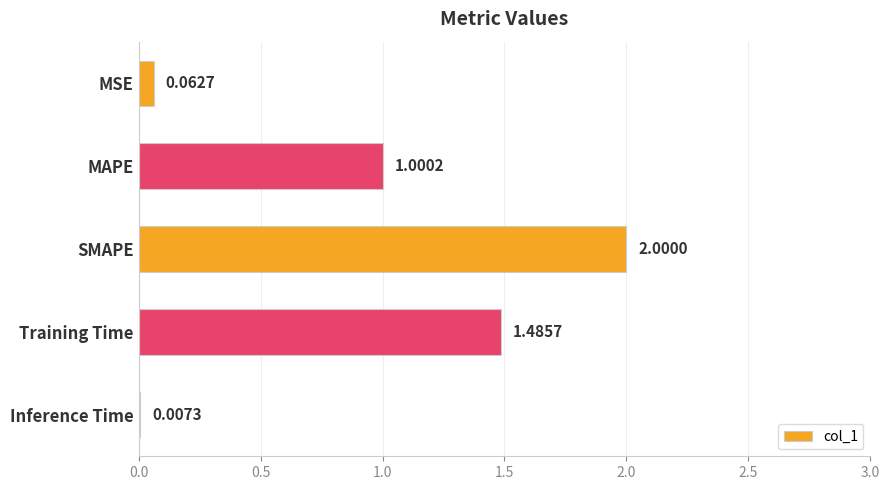

Which label corresponds to the largest value in the chart?

SMAPE